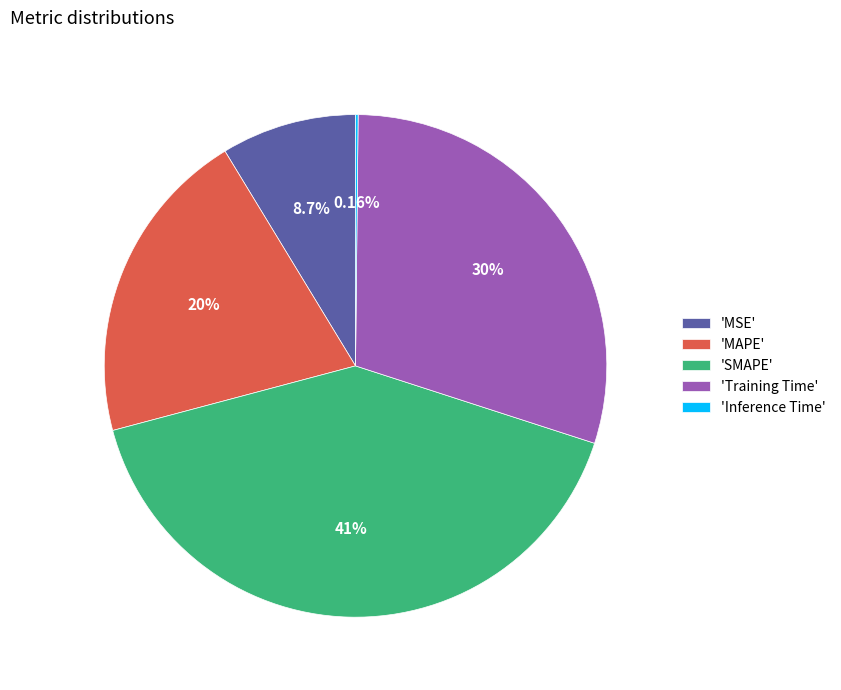

Does 'SMAPE' represent more than half of the total?

No